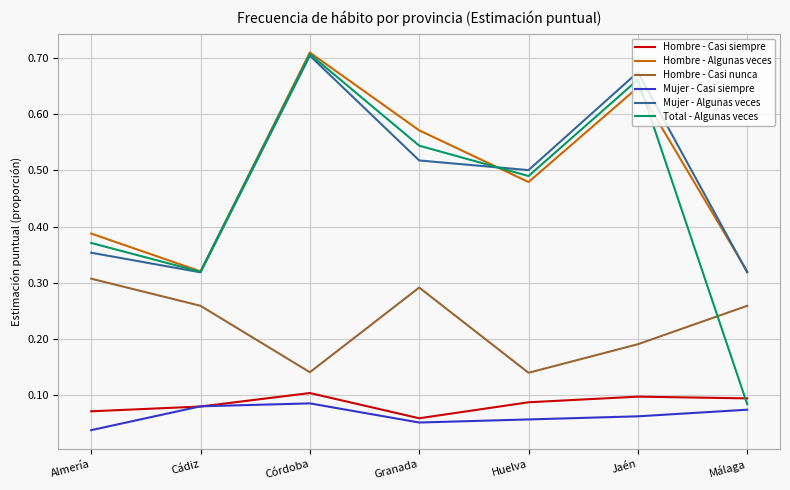

At which category does the chart reach its peak across all series?

Córdoba